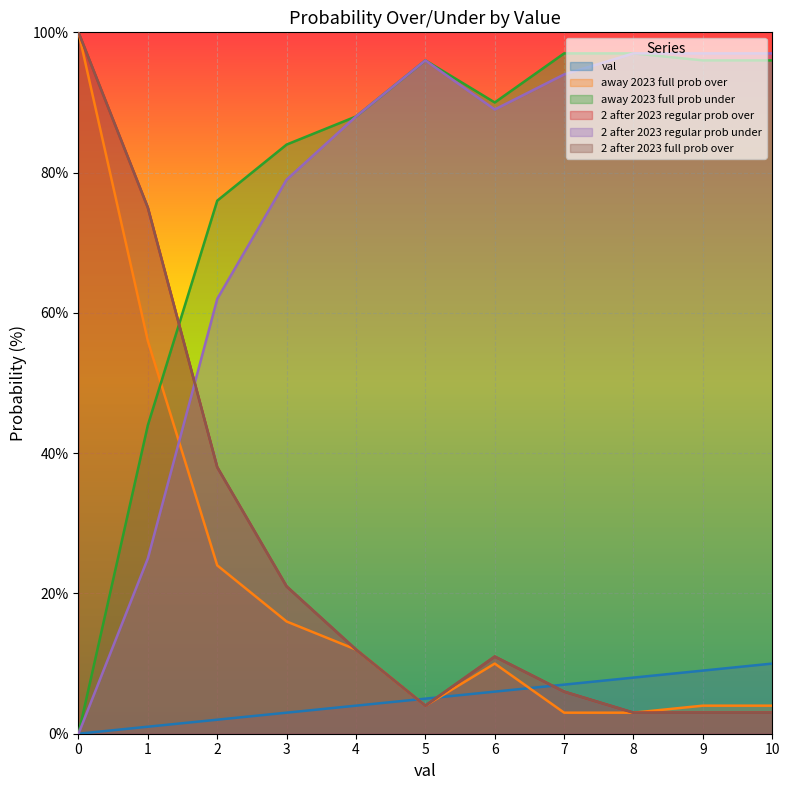

True or false: away 2023 full prob over has a value of 6 at 10.

False